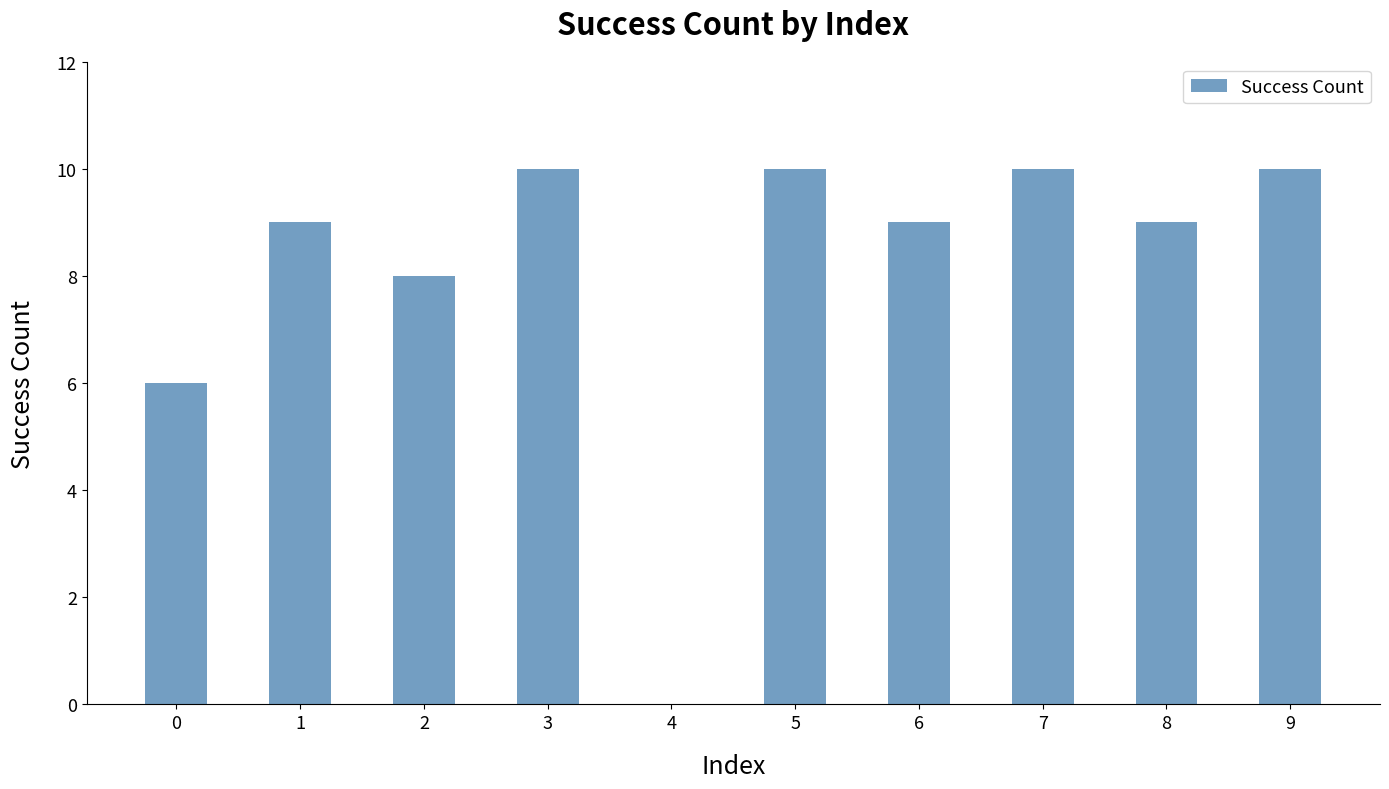

What is the greatest value displayed?

10